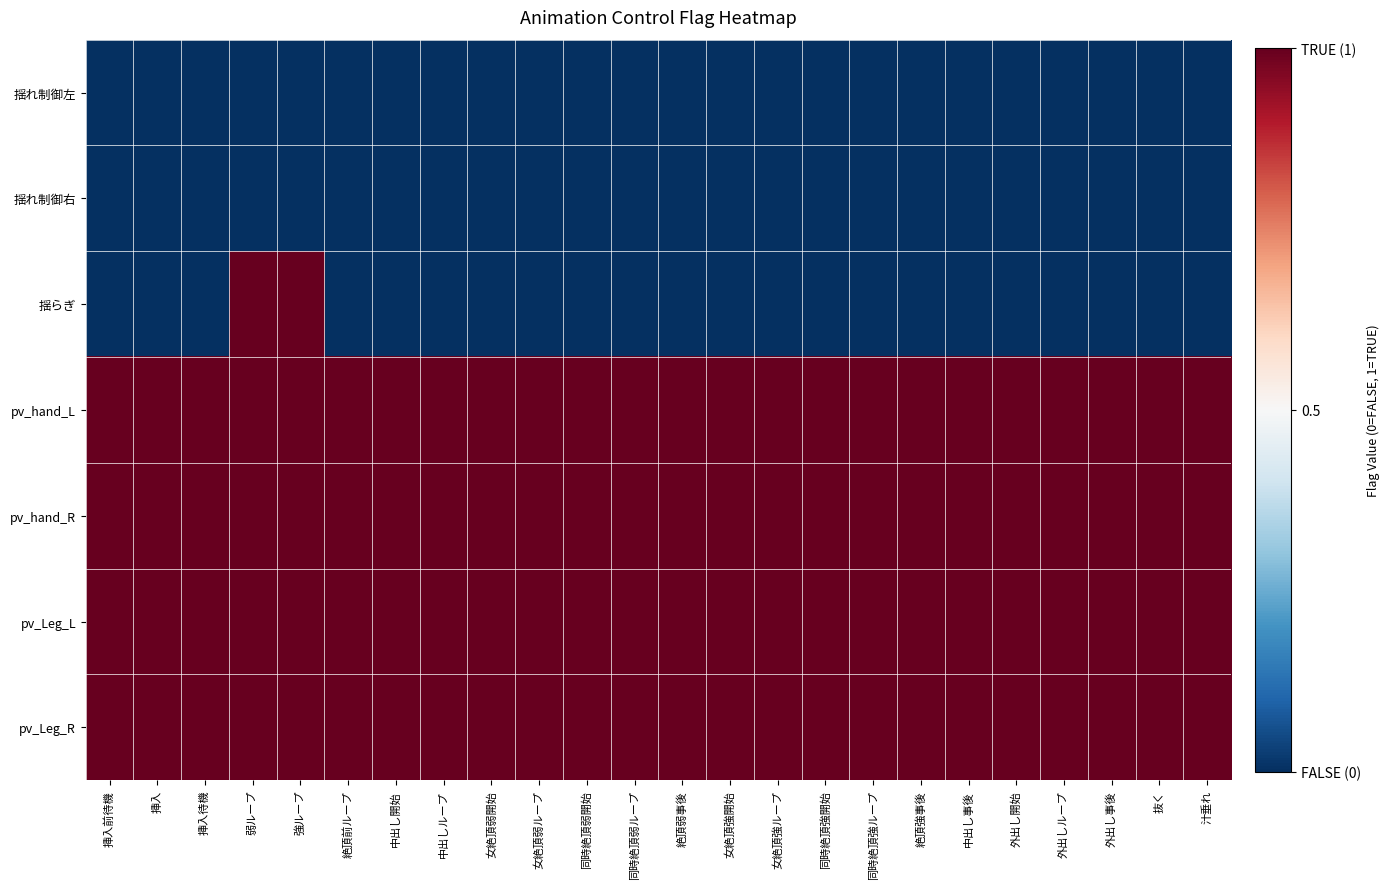

At which category does the chart reach its peak across all series?

弱ループ